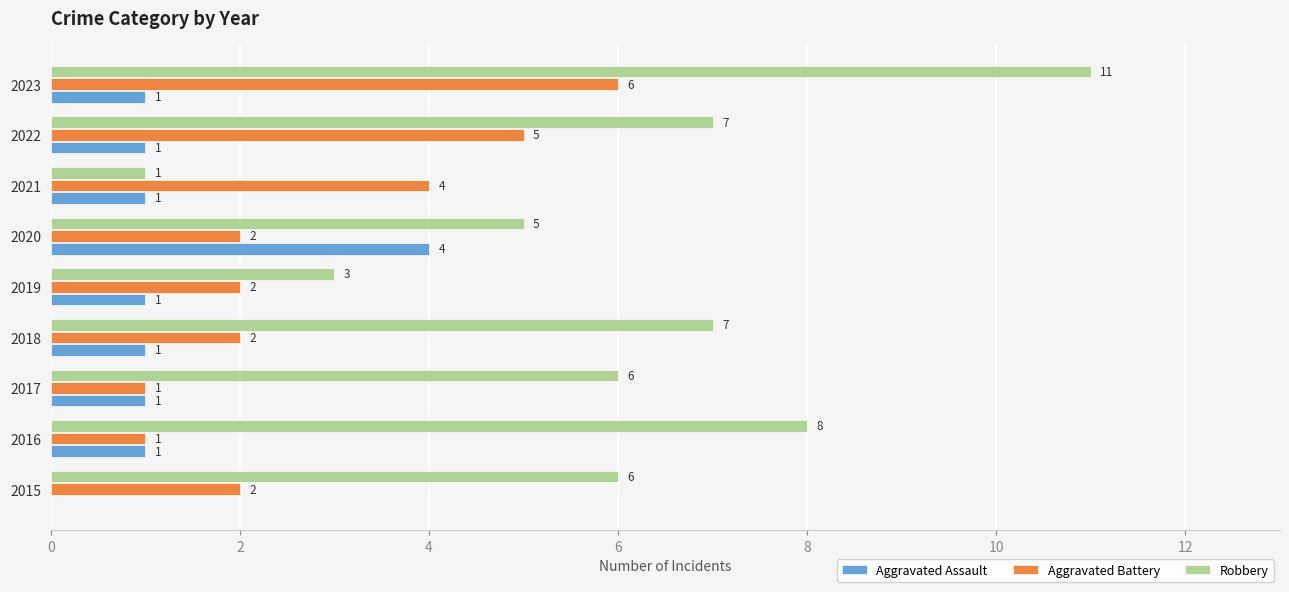

Which series changed the most between 2020 and 2021?

Robbery